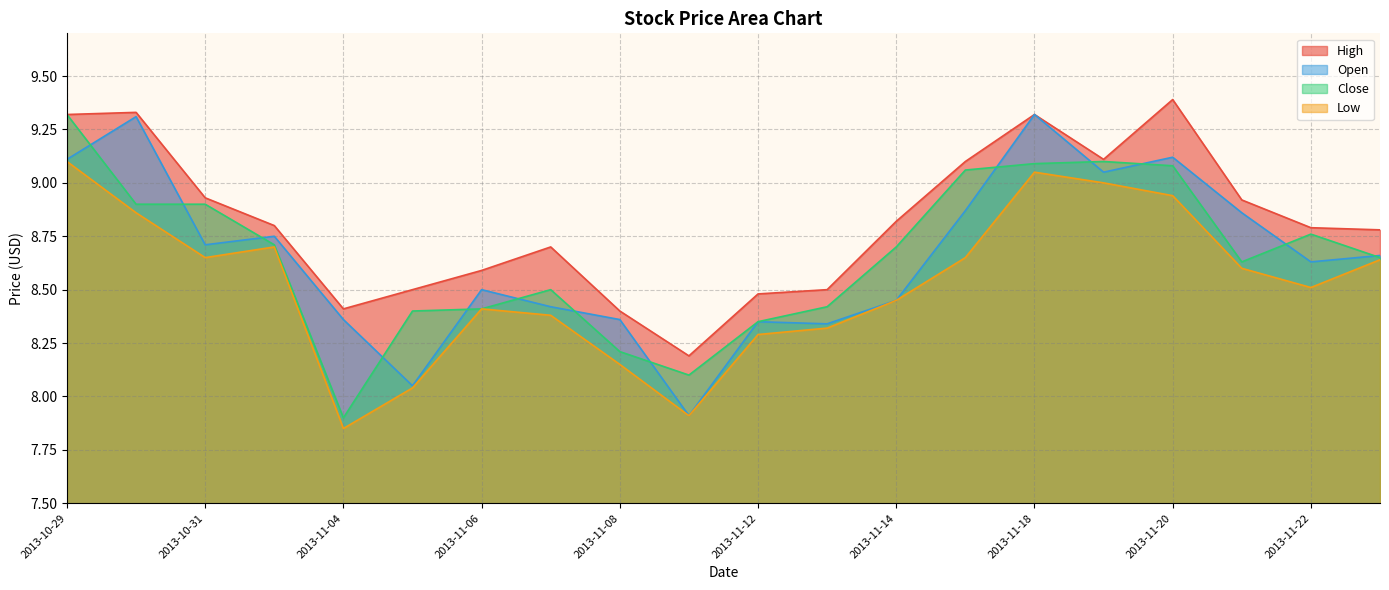

True or false: High has more than 0 interior local peaks.

True